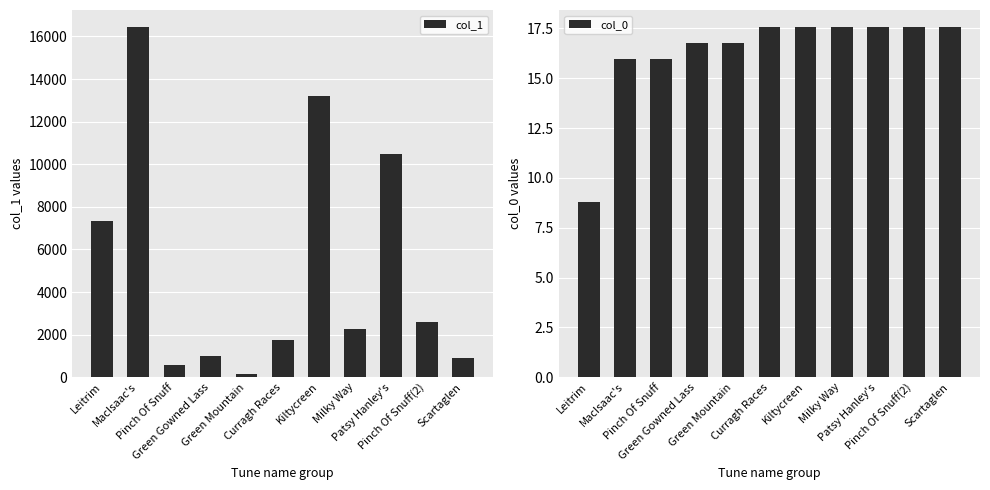

The value of col_1 at Leitrim is 7321.0. True or false?

True